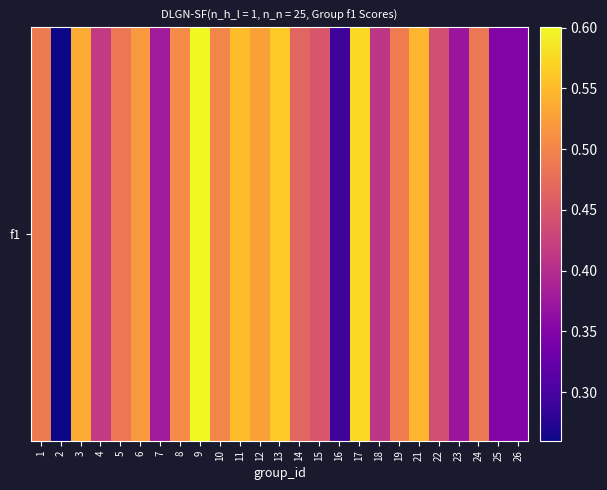

What is the difference between the maximum and minimum values?

0.3